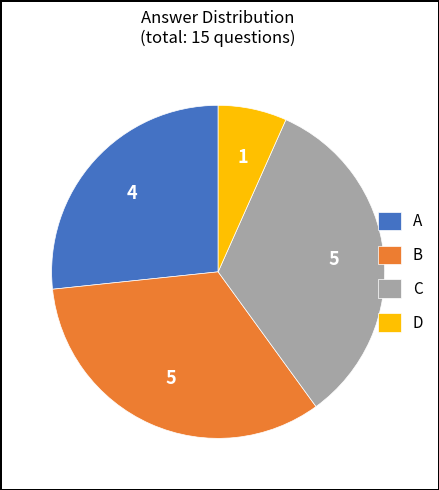

Between D and C, which is larger?

C